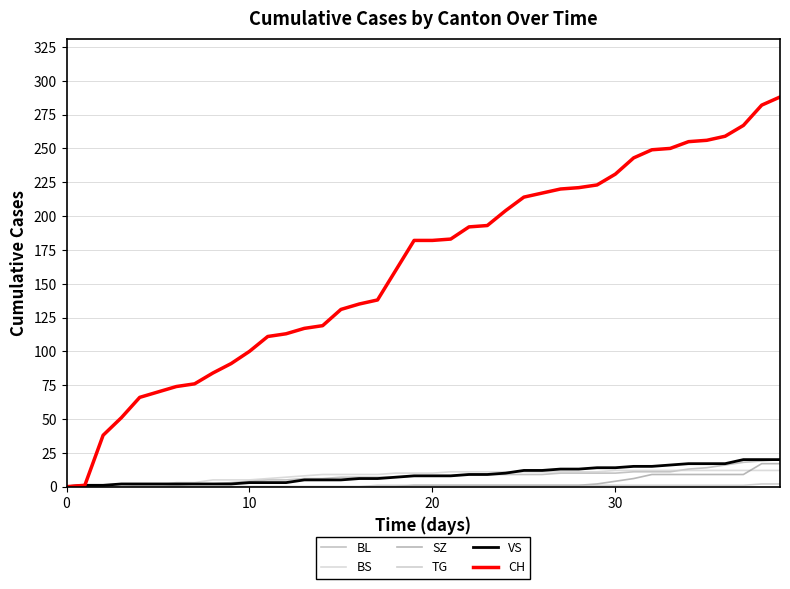

Is this an area chart (filled region under the line)?

No